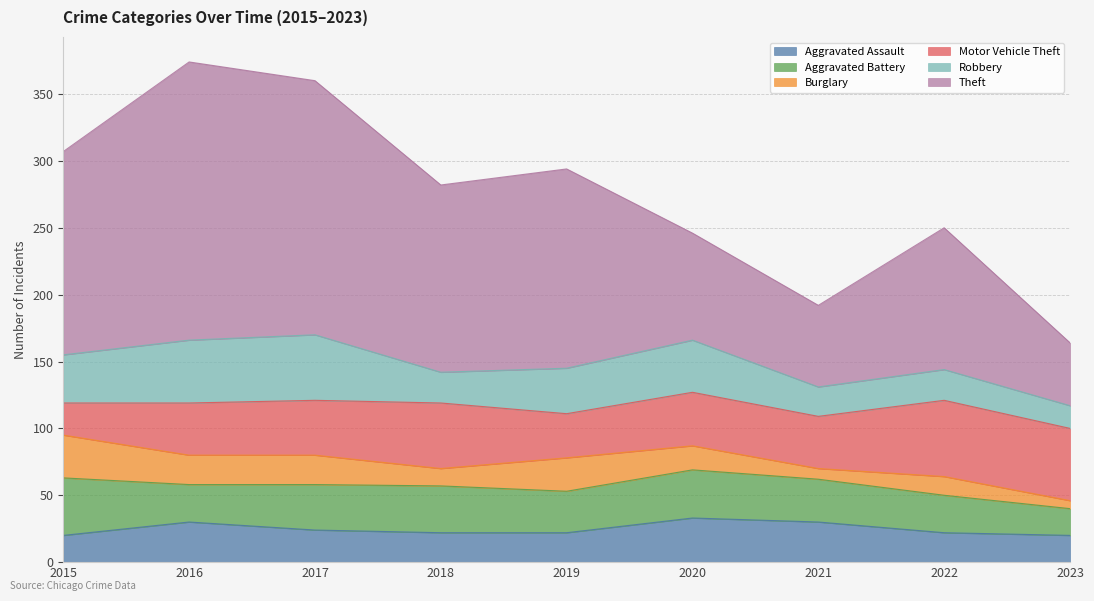

Count the number of data series in this chart.

6